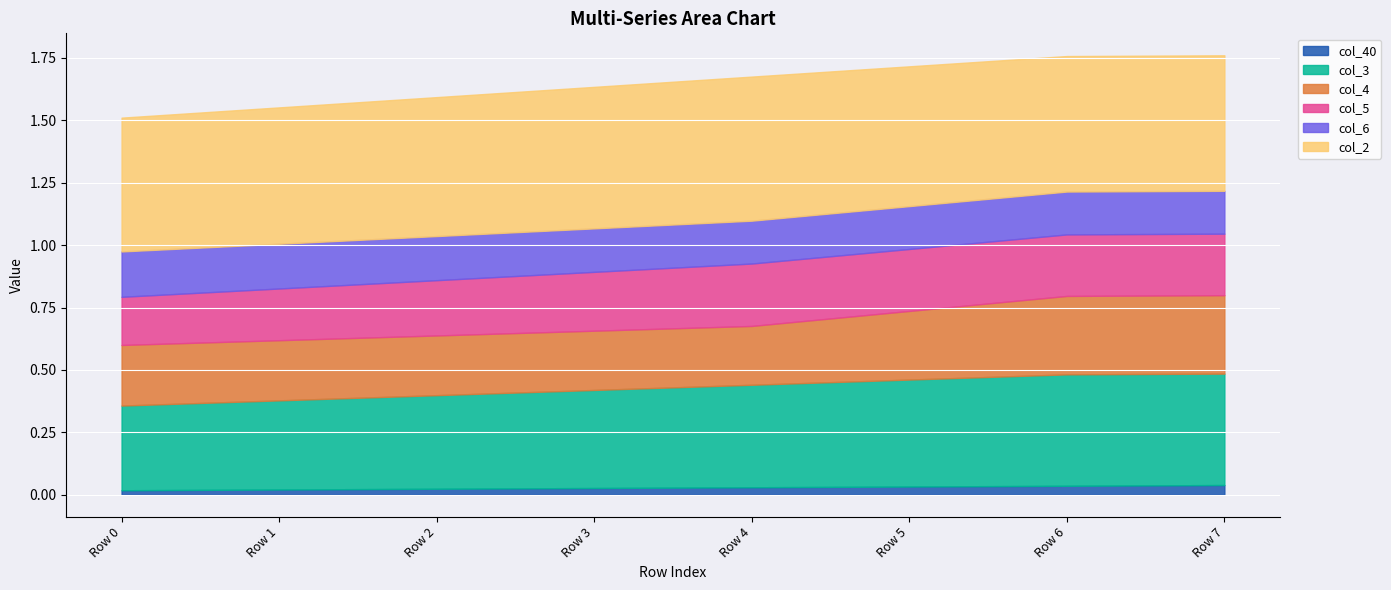

At which category does col_2 reach its first local peak?

Row 4